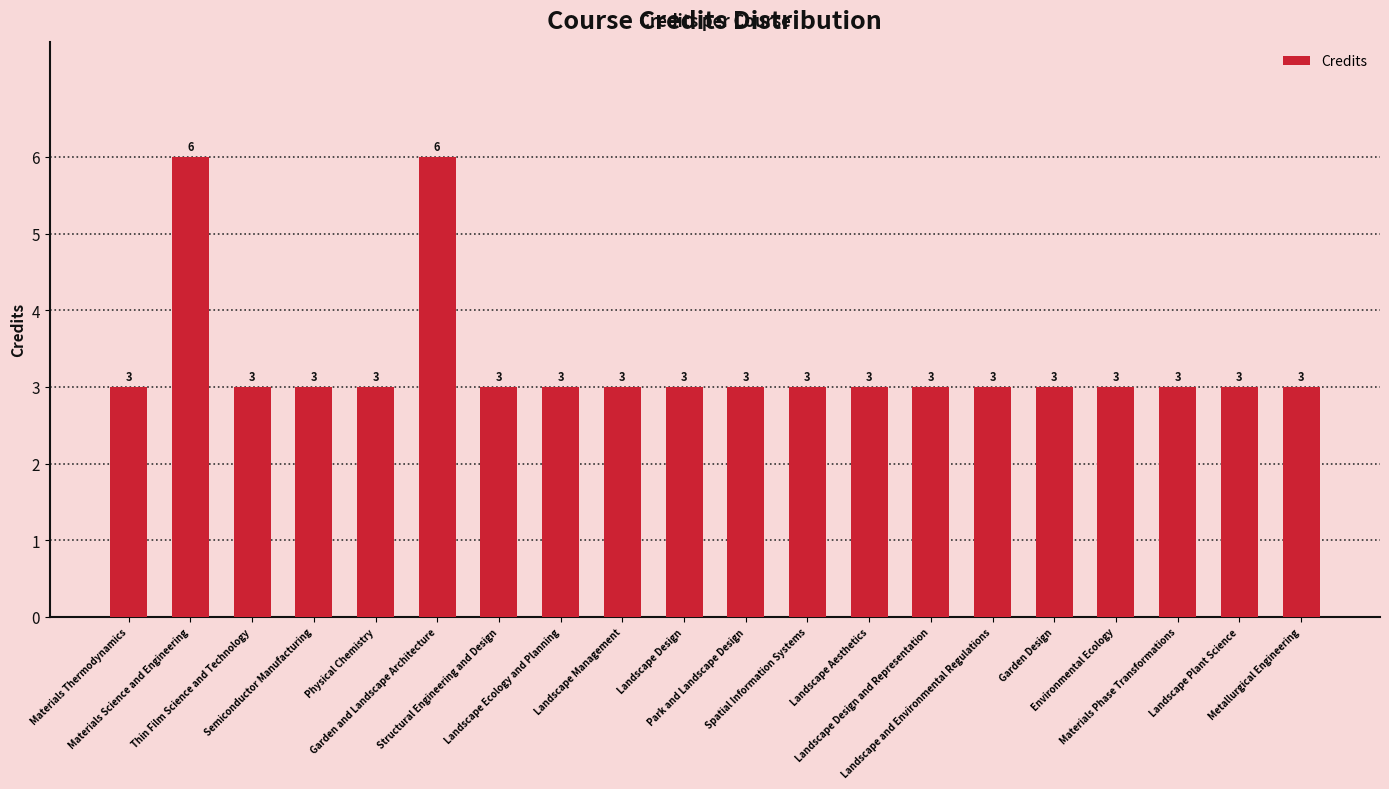

Are the bars grouped side by side (vs. stacked)?

No